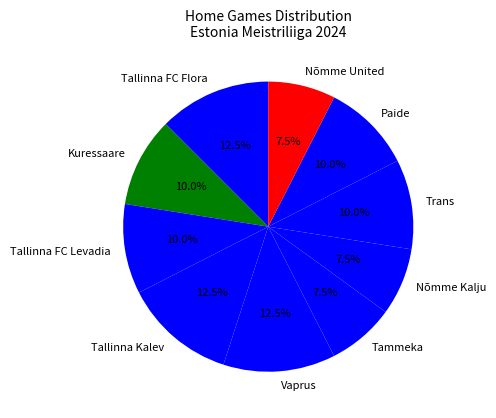

Is the sum of Paide and Nõmme United greater than half?

No